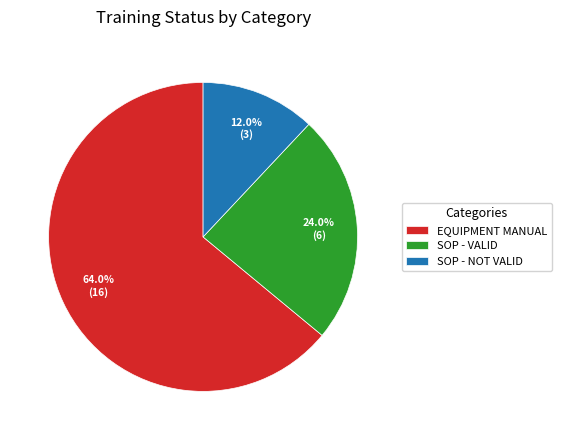

Which slice is the largest?

EQUIPMENT MANUAL